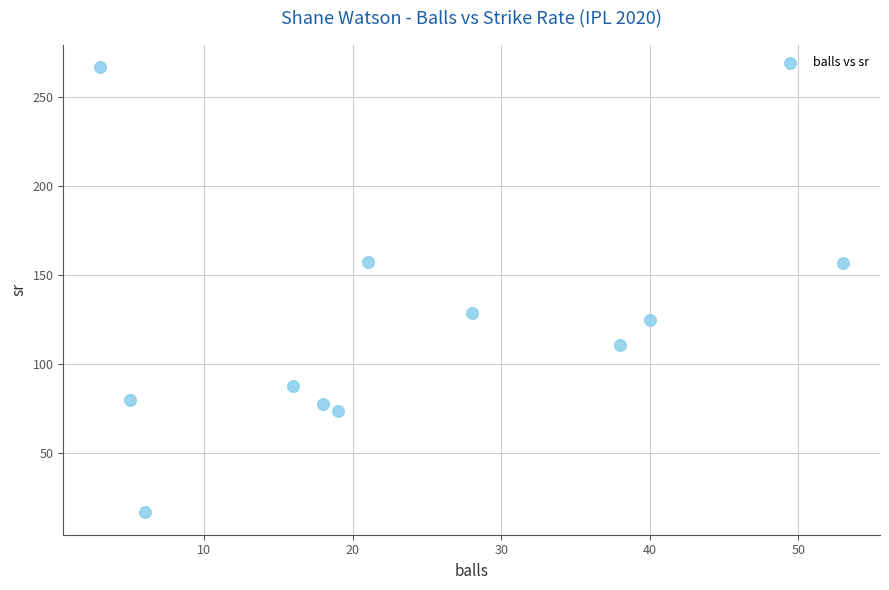

What Y value in the scatter plot is closest to 141?

128.6